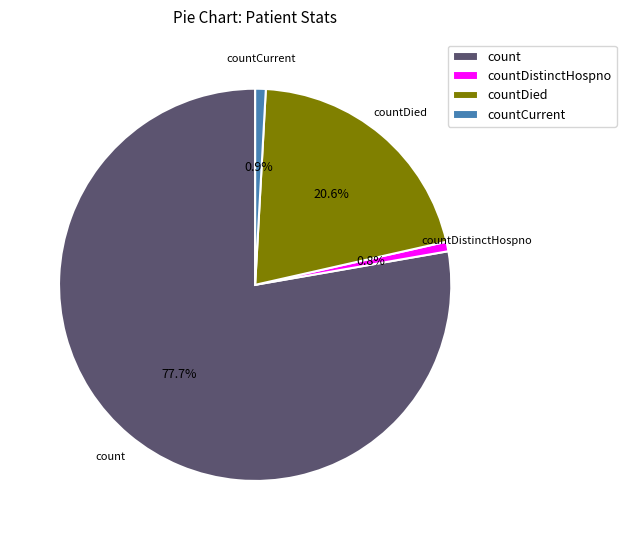

To the nearest percent, what is the combined percentage of countDistinctHospno and countDied?

21%